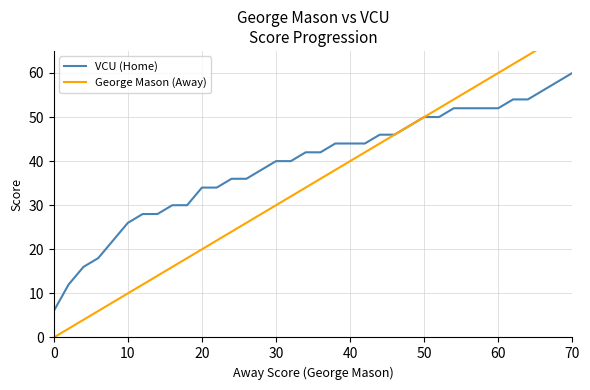

Is it true that VCU (Home) equals 74 at 60?

False